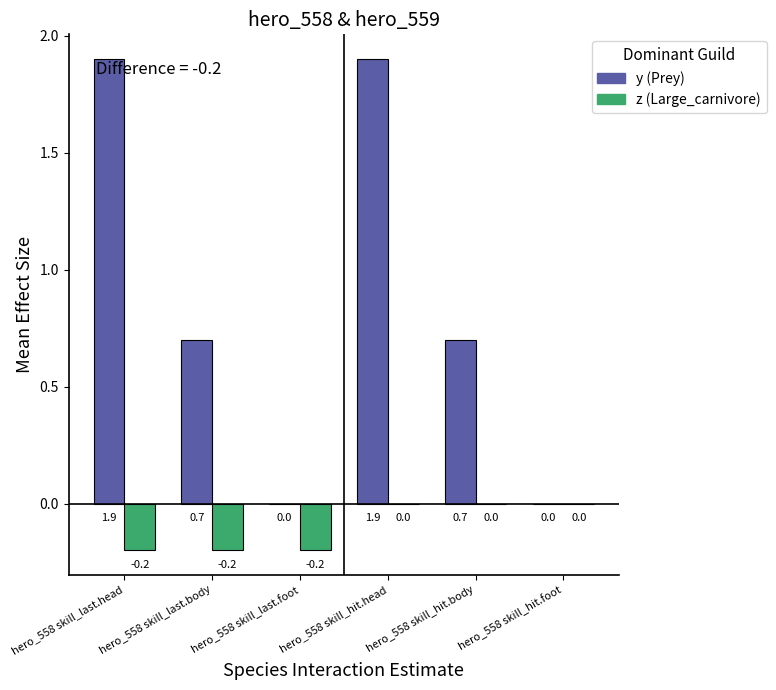

Count the number of data series in this chart.

2